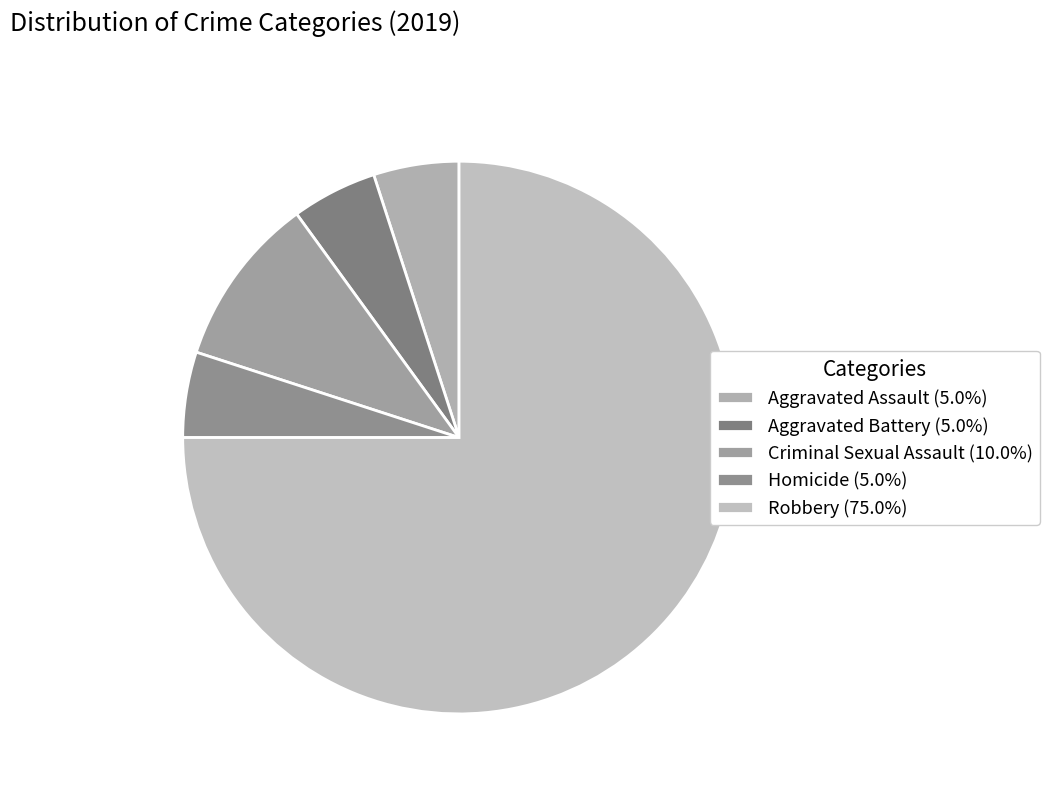

How much of the chart is everything except Aggravated Battery?

95.0%